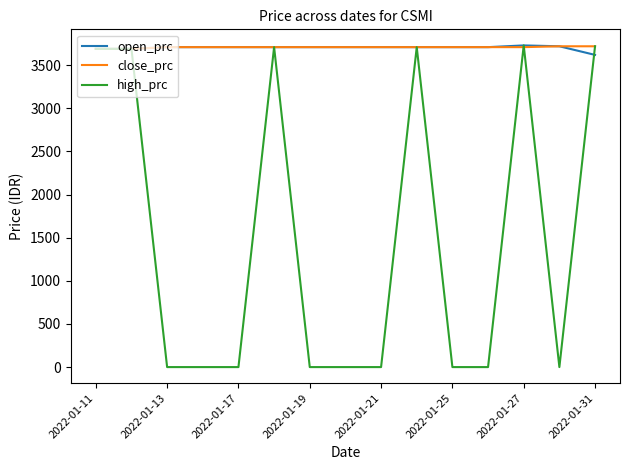

What is the highest value of the high_prc series?

3730